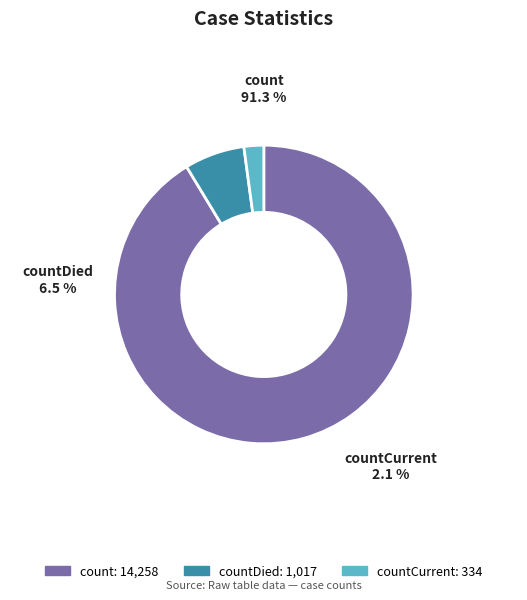

To the nearest percent, what is the average slice percentage?

33%